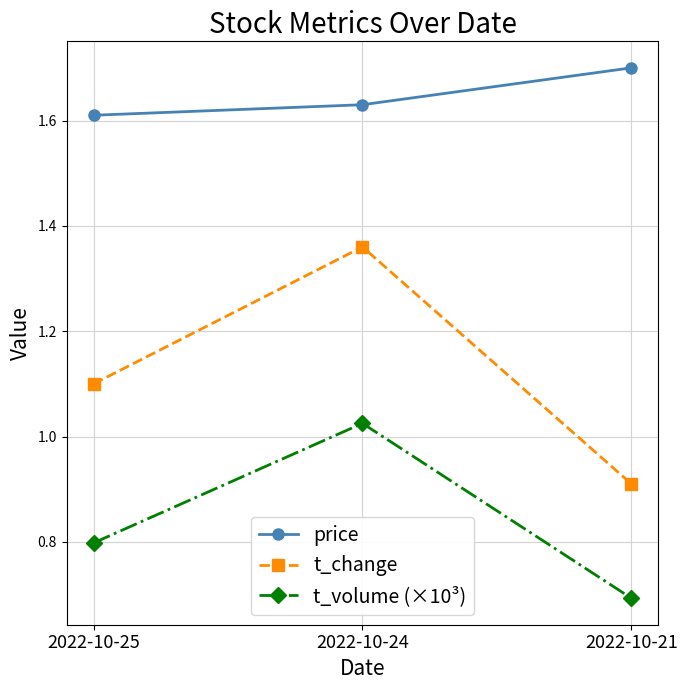

True or false: price has a value of 2.4 at 2022-10-21.

False